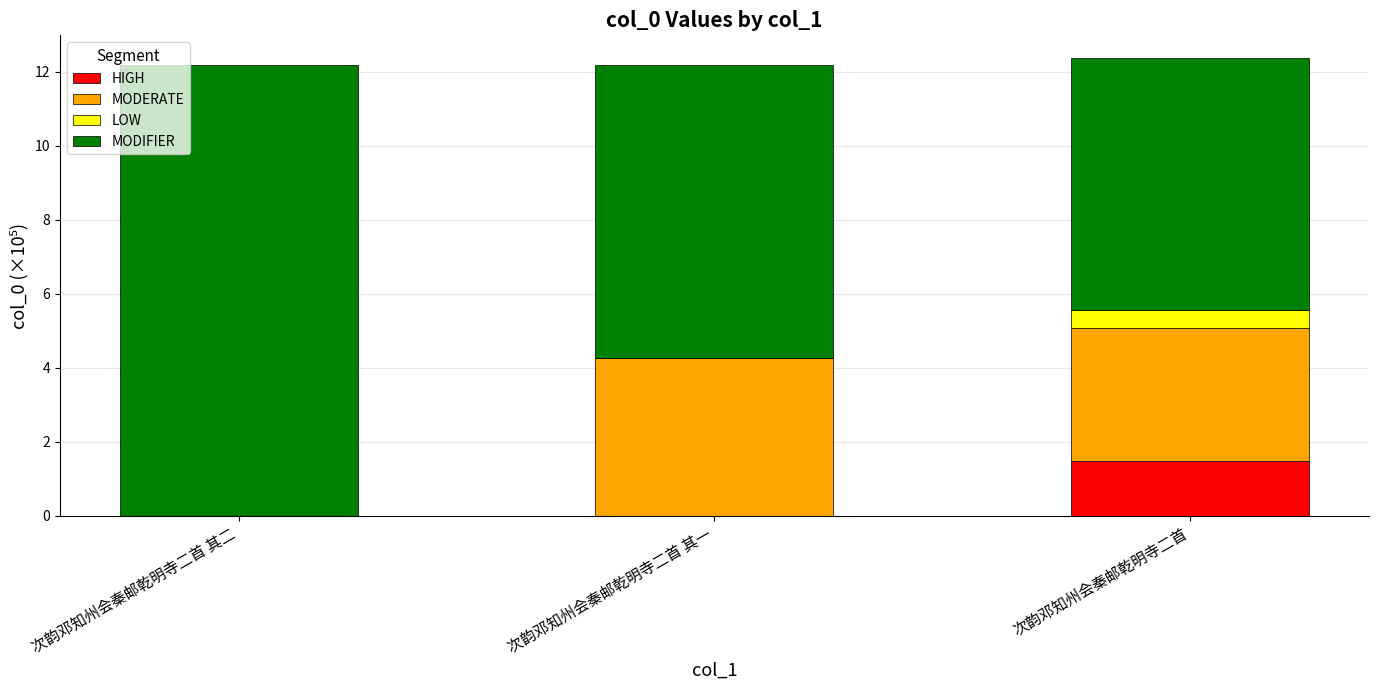

Count the number of data series in this chart.

4